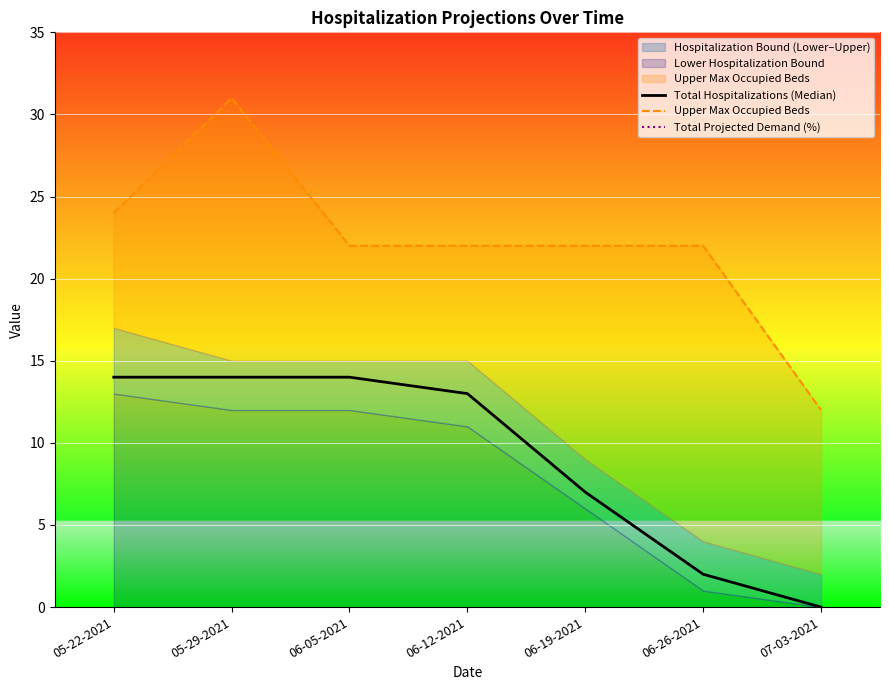

What value does the Total Projected Demand (%) series have at 06-19-2021?

81.0